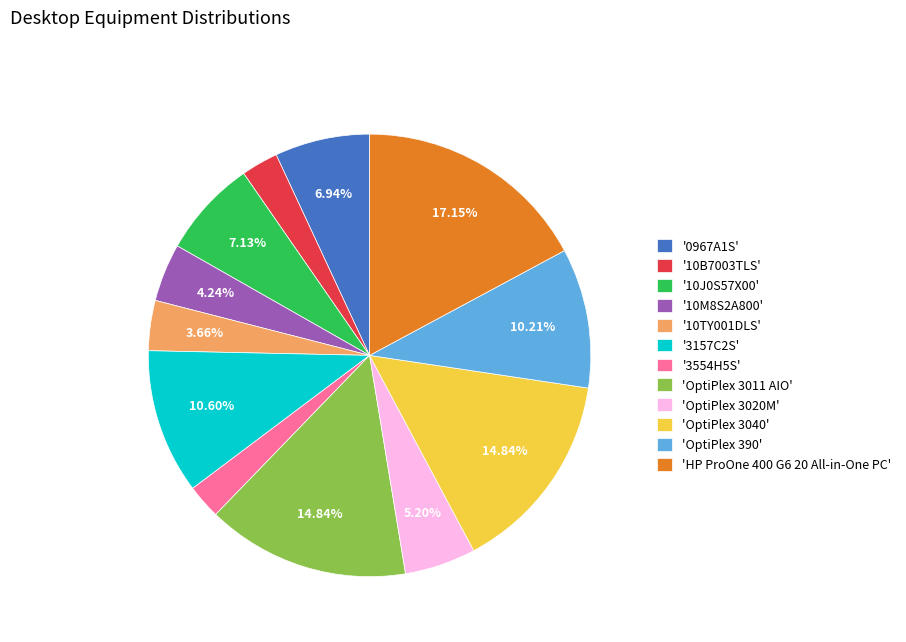

Is there a majority slice in this chart?

No